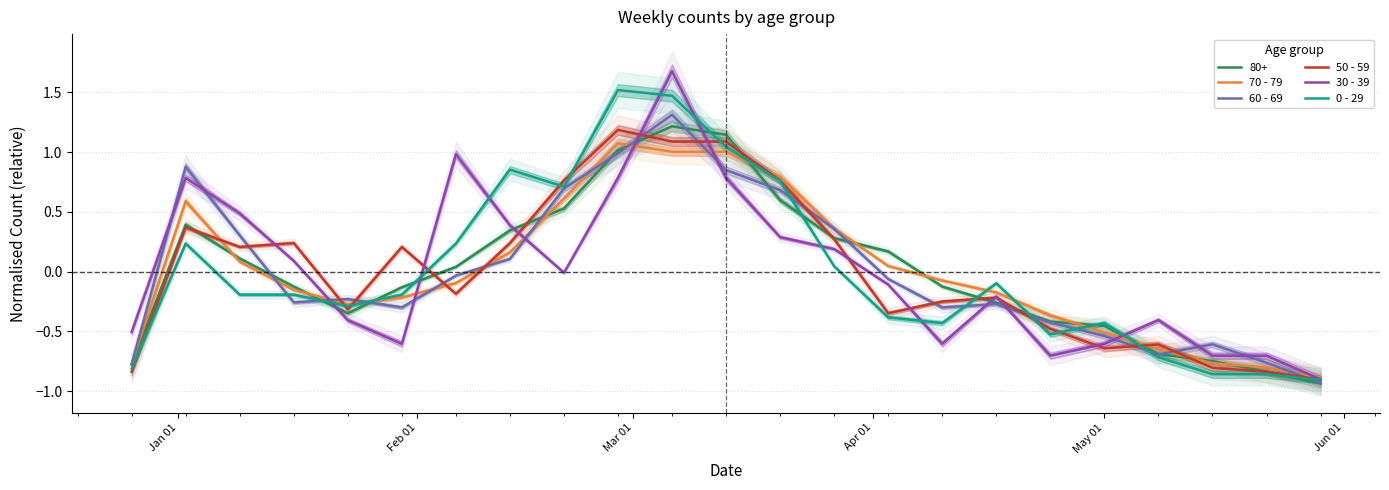

At how many categories does at least one series exceed 0?

13